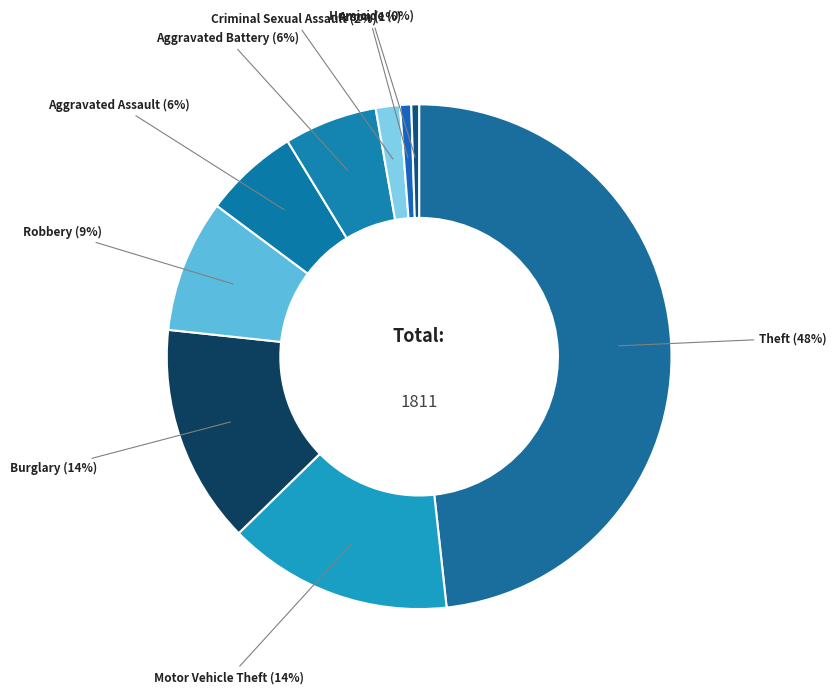

Is Aggravated Battery the majority of the pie?

No